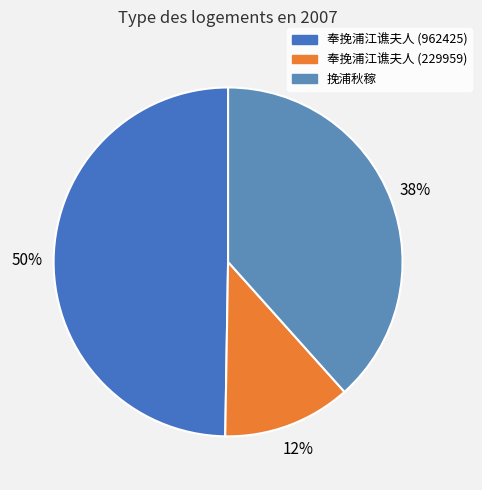

To the nearest percent, what portion does 挽浦秋稼 represent?

38%